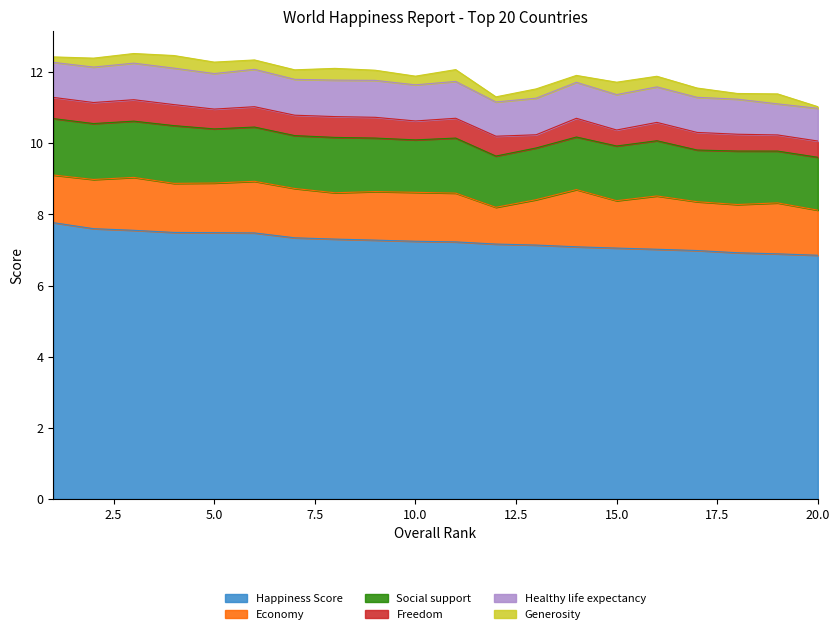

True or false: Happiness Score and Social support cross at least once.

False